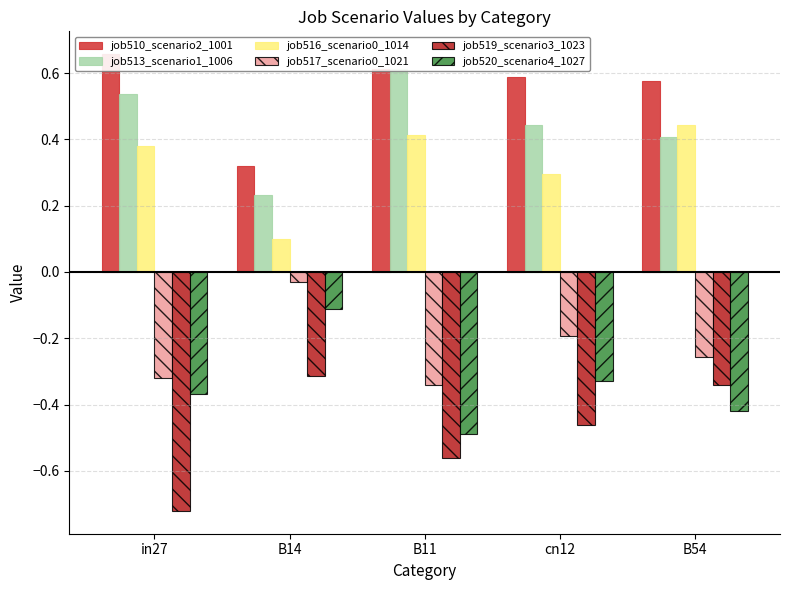

What position from the right is cn12?

2